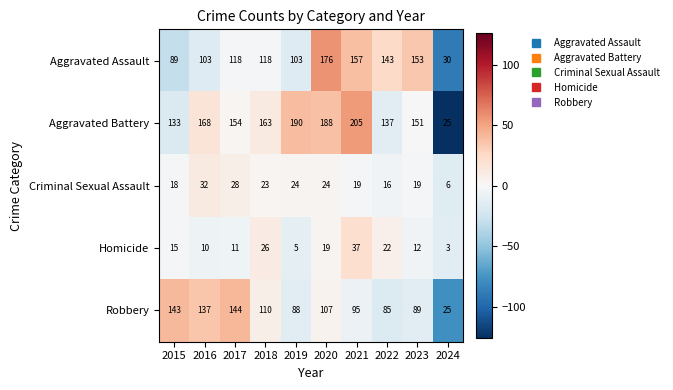

What is the lowest value of the Homicide series?

3